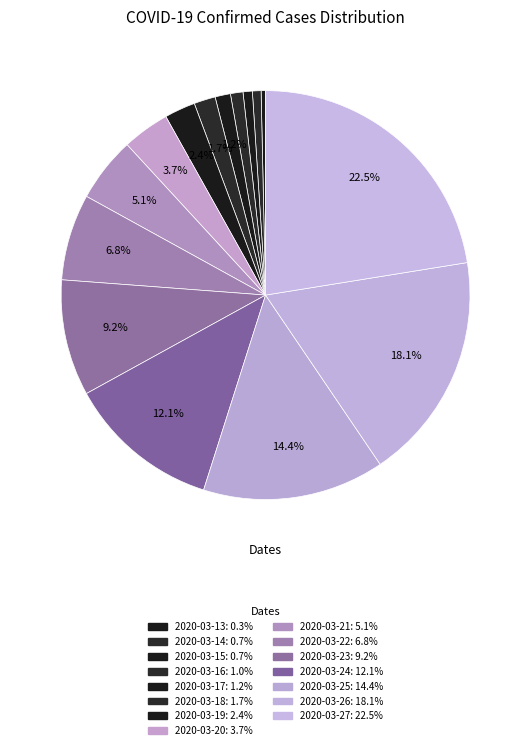

Between 2020-03-14 and 2020-03-24, which is larger?

2020-03-24